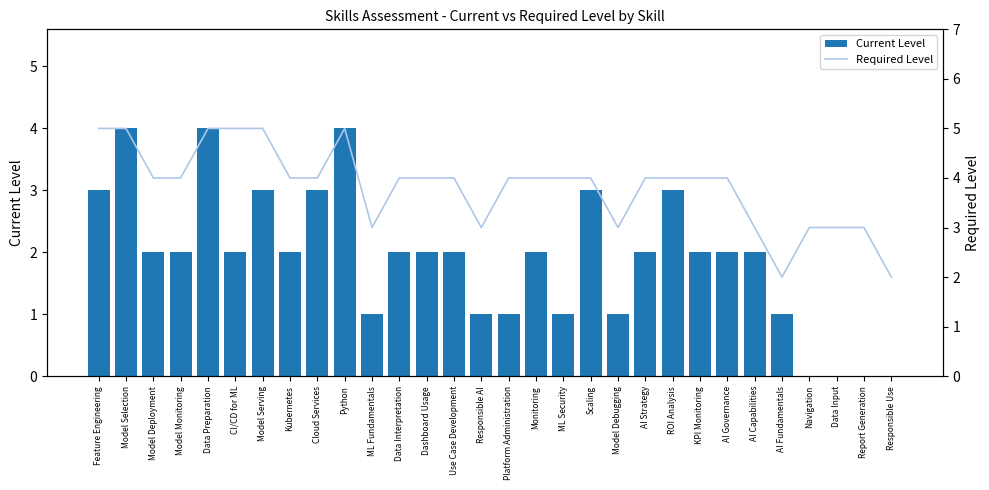

What is the sum of the Required Level values at Python and ML Fundamentals?

8